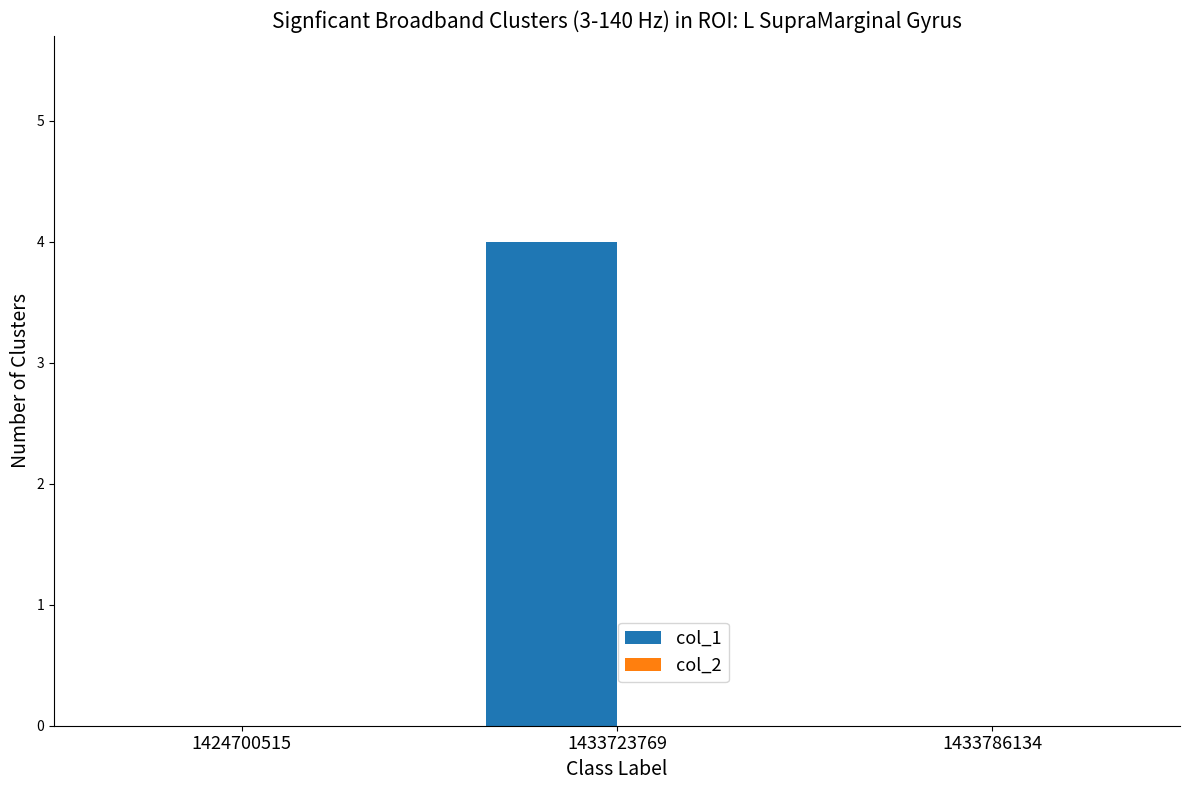

Which label corresponds to the largest value in the chart?

1433723769